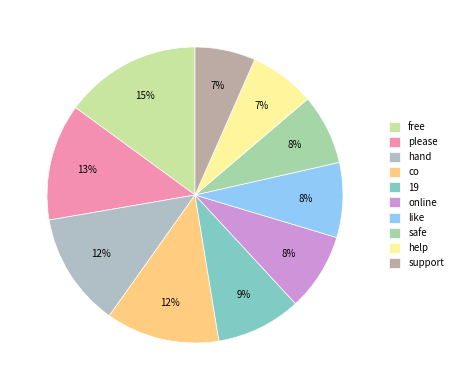

How many slices are in this pie chart?

10